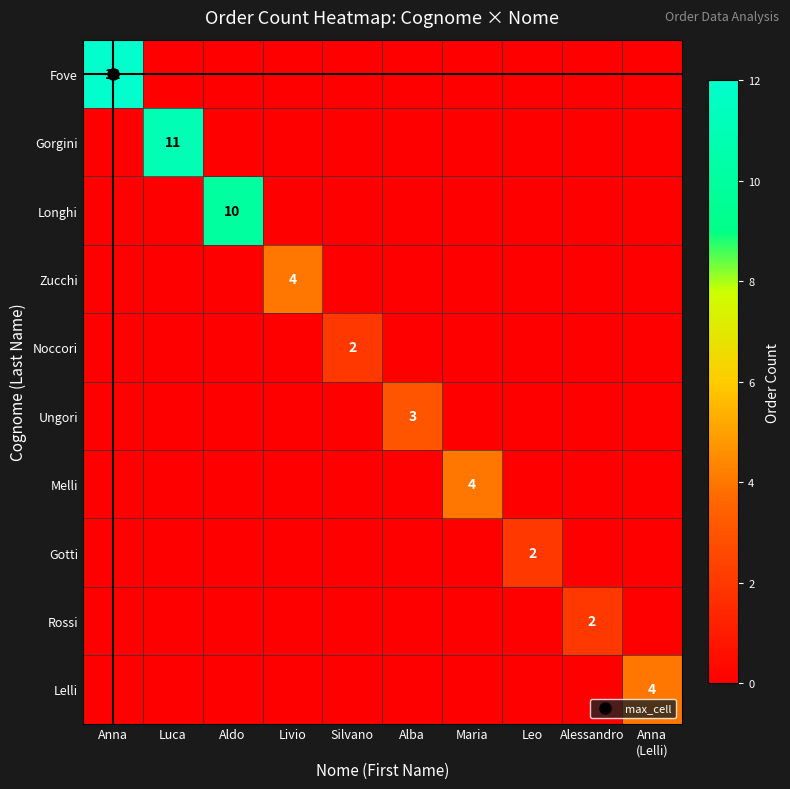

List the labels in order of Gorgini value, smallest first.

Anna, Aldo, Livio, Silvano, Alba, Maria, Leo, Alessandro, Anna (Lelli), Luca